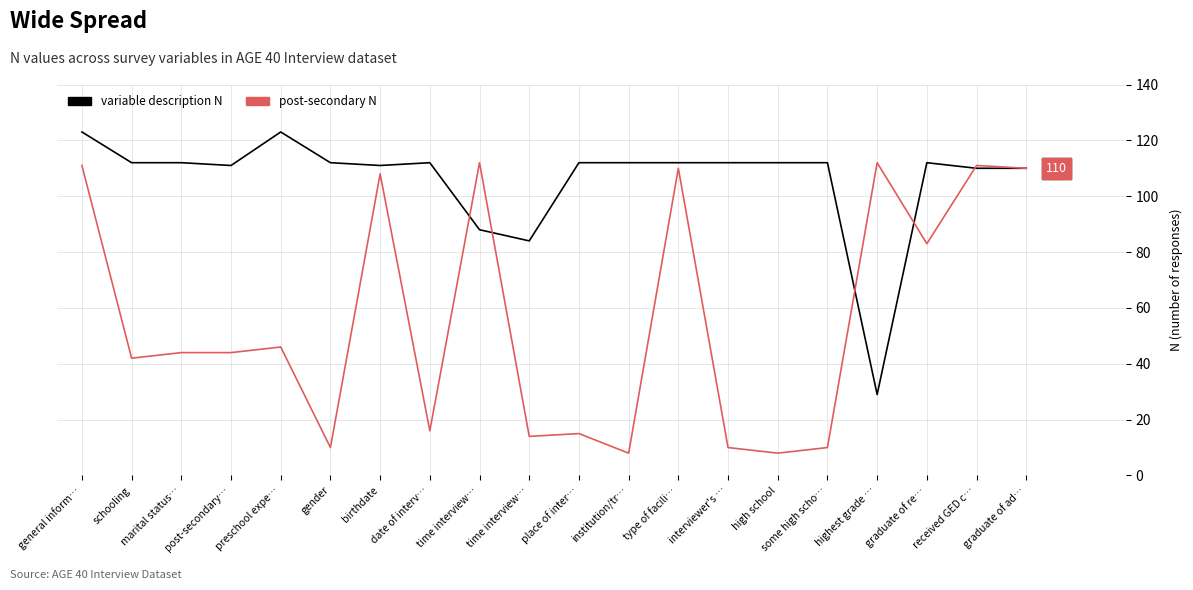

At which category is the sum across all series the highest?

general inform…